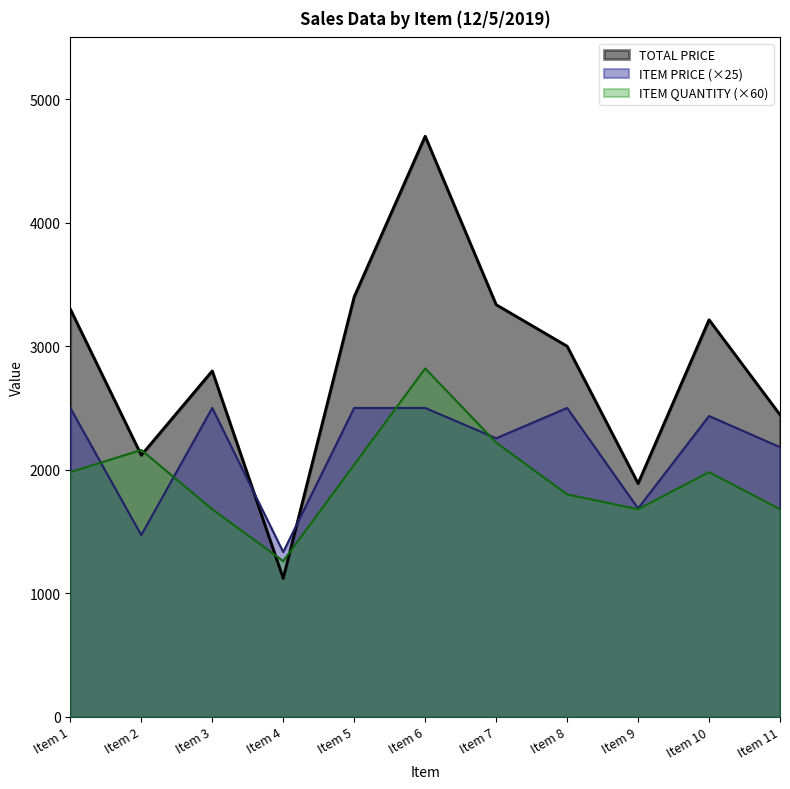

What is the lowest value of the ITEM PRICE series?

1333.2